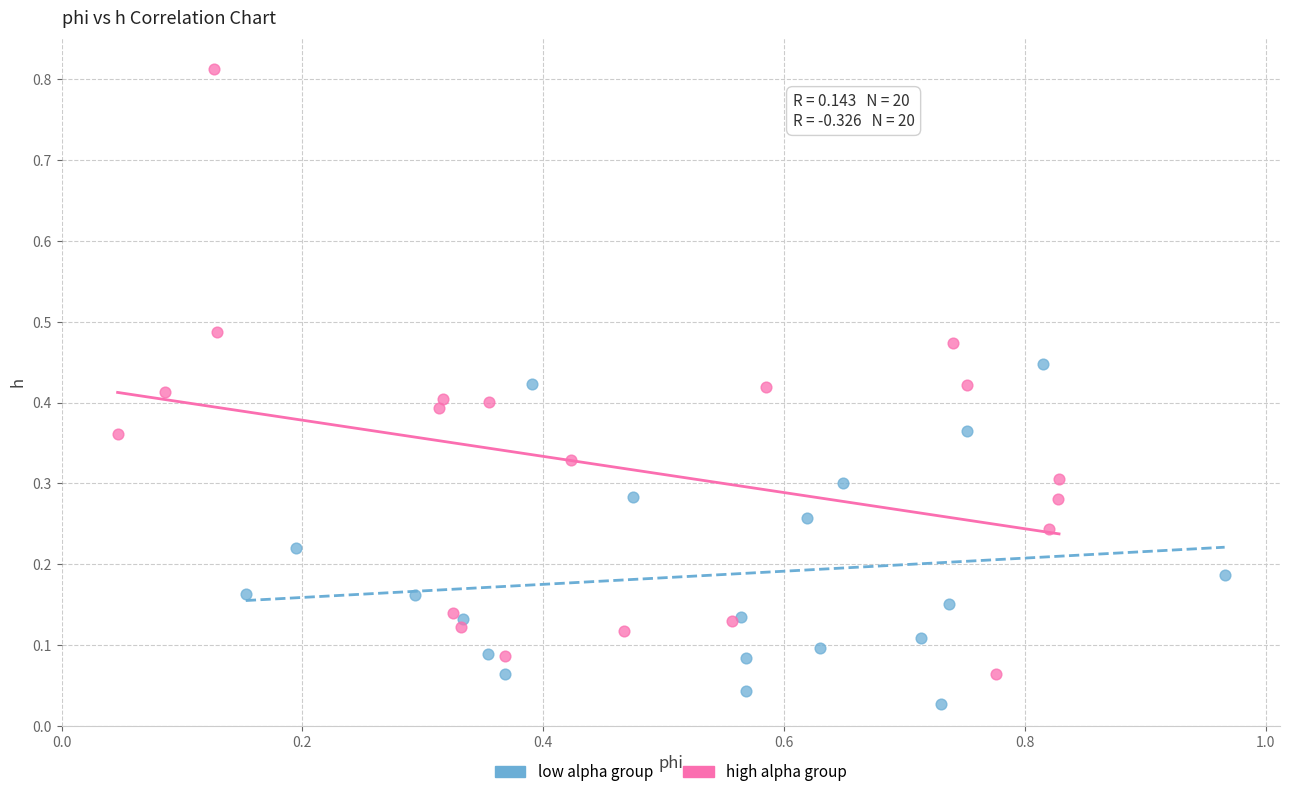

Which series has the largest Y range (max minus min)?

high alpha group